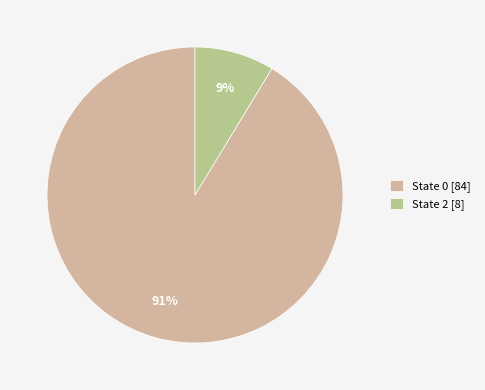

Do State 2 [8] and State 0 [84] together represent more than half of the pie?

Yes